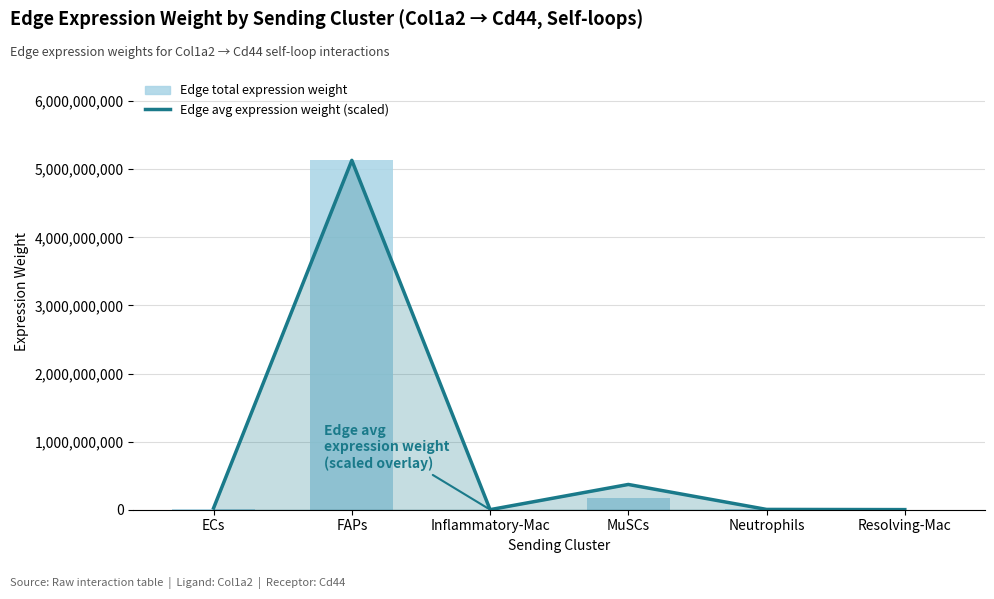

Count the number of data series in this chart.

2